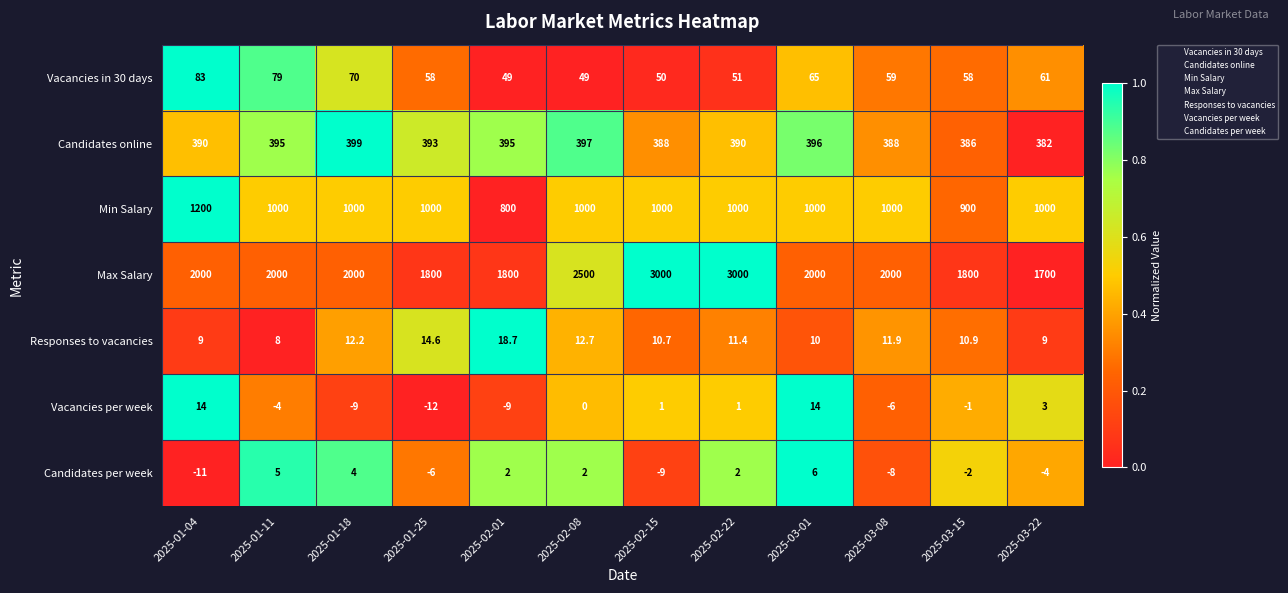

Which series has the largest total across all categories?

Max Salary